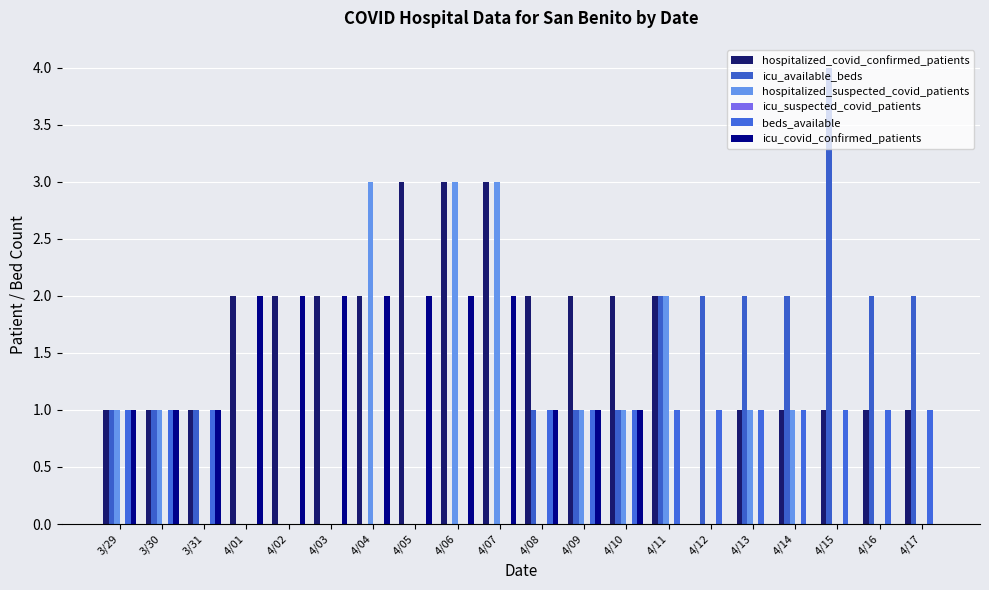

Reading left to right, what are all the values shown in this chart?

hospitalized_covid_confirmed_patients: 3/29=1	3/30=1	3/31=1	4/01=2	4/02=2	4/03=2	4/04=2	4/05=3	4/06=3	4/07=3	4/08=2	4/09=2	4/10=2	4/11=2	4/12=0	4/13=1	4/14=1	4/15=1	4/16=1	4/17=1
icu_available_beds: 3/29=1	3/30=1	3/31=1	4/01=0	4/02=0	4/03=0	4/04=0	4/05=0	4/06=0	4/07=0	4/08=1	4/09=1	4/10=1	4/11=2	4/12=2	4/13=2	4/14=2	4/15=4	4/16=2	4/17=2
hospitalized_suspected_covid_patients: 3/29=1	3/30=1	3/31=0	4/01=0	4/02=0	4/03=0	4/04=3	4/05=0	4/06=3	4/07=3	4/08=0	4/09=1	4/10=1	4/11=2	4/12=0	4/13=1	4/14=1	4/15=0	4/16=0	4/17=0
icu_suspected_covid_patients: 3/29=0	3/30=0	3/31=0	4/01=0	4/02=0	4/03=0	4/04=0	4/05=0	4/06=0	4/07=0	4/08=0	4/09=0	4/10=0	4/11=0	4/12=0	4/13=0	4/14=0	4/15=0	4/16=0	4/17=0
beds_available: 3/29=1	3/30=1	3/31=1	4/01=0	4/02=0	4/03=0	4/04=0	4/05=0	4/06=0	4/07=0	4/08=1	4/09=1	4/10=1	4/11=1	4/12=1	4/13=1	4/14=1	4/15=1	4/16=1	4/17=1
icu_covid_confirmed_patients: 3/29=1	3/30=1	3/31=1	4/01=2	4/02=2	4/03=2	4/04=2	4/05=2	4/06=2	4/07=2	4/08=1	4/09=1	4/10=1	4/11=0	4/12=0	4/13=0	4/14=0	4/15=0	4/16=0	4/17=0